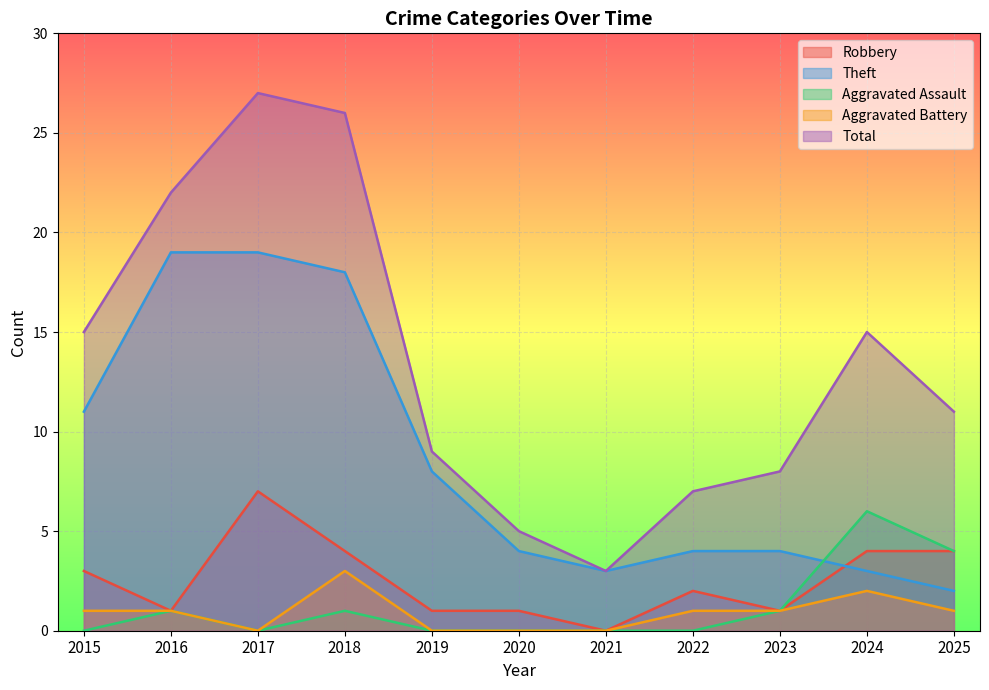

How many Aggravated Assault values are between 0 and 1?

9